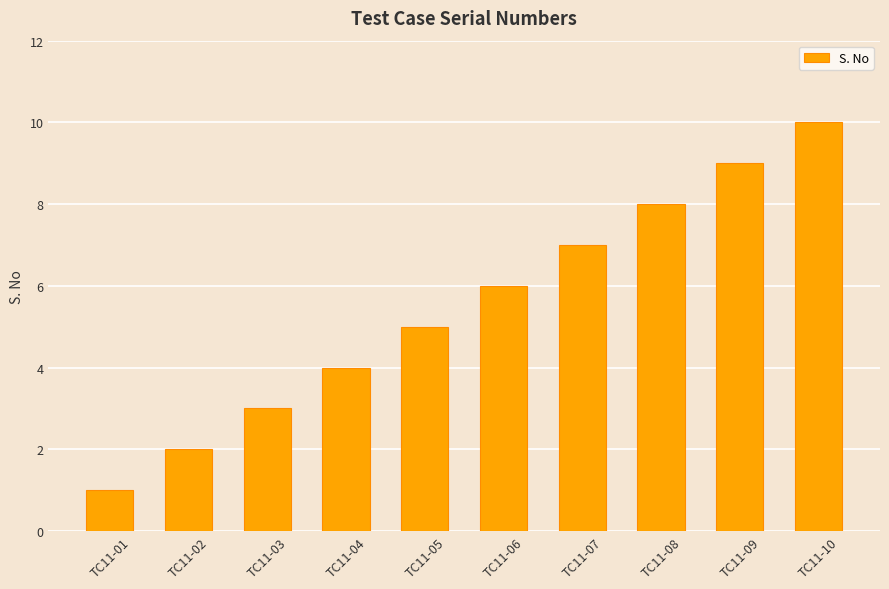

Count the values in the range 3 to 8.

6